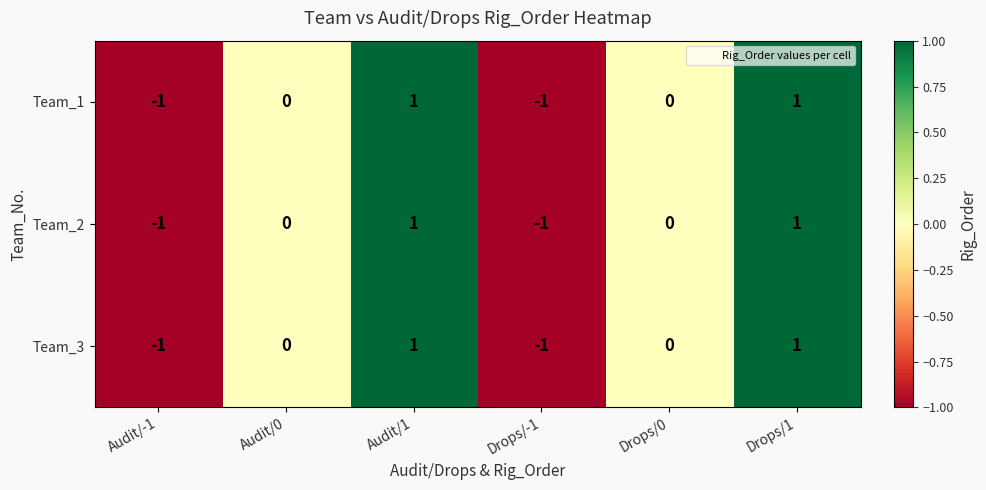

Count the Team_2 values in the range -1 to 1.

6